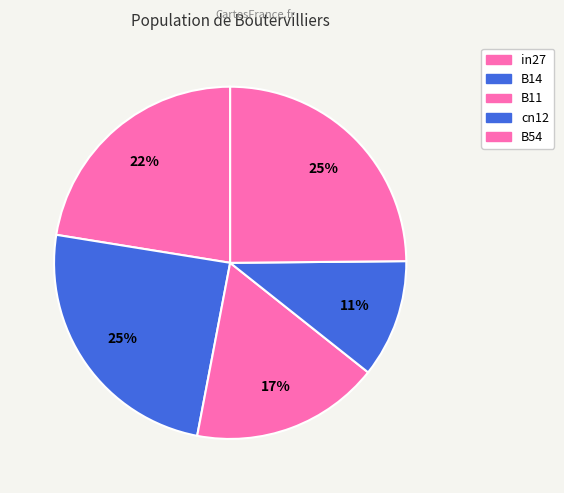

Rank the categories by value from lowest to highest.

cn12, B11, in27, B14, B54